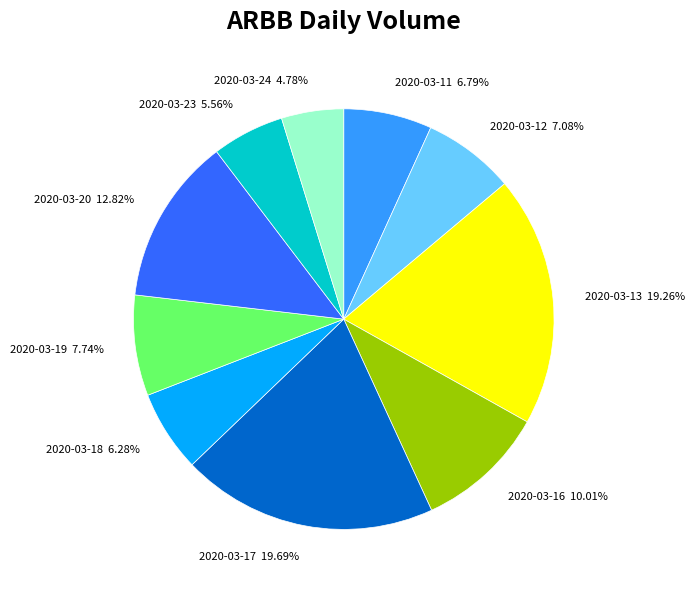

To the nearest percent, what is the difference between the largest and smallest slice percentages?

15%